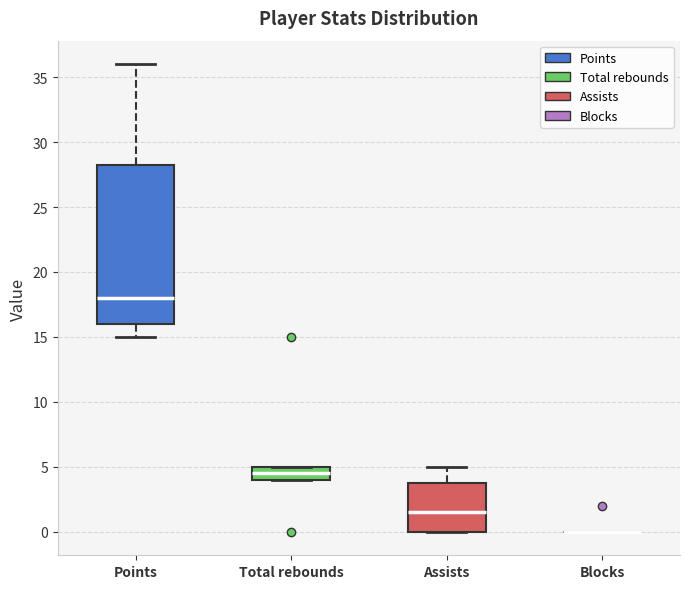

Where is the lower edge of the box for Total rebounds on the y-axis? The values are not printed on the chart, so give them approximately, as read against the axis.

4.0